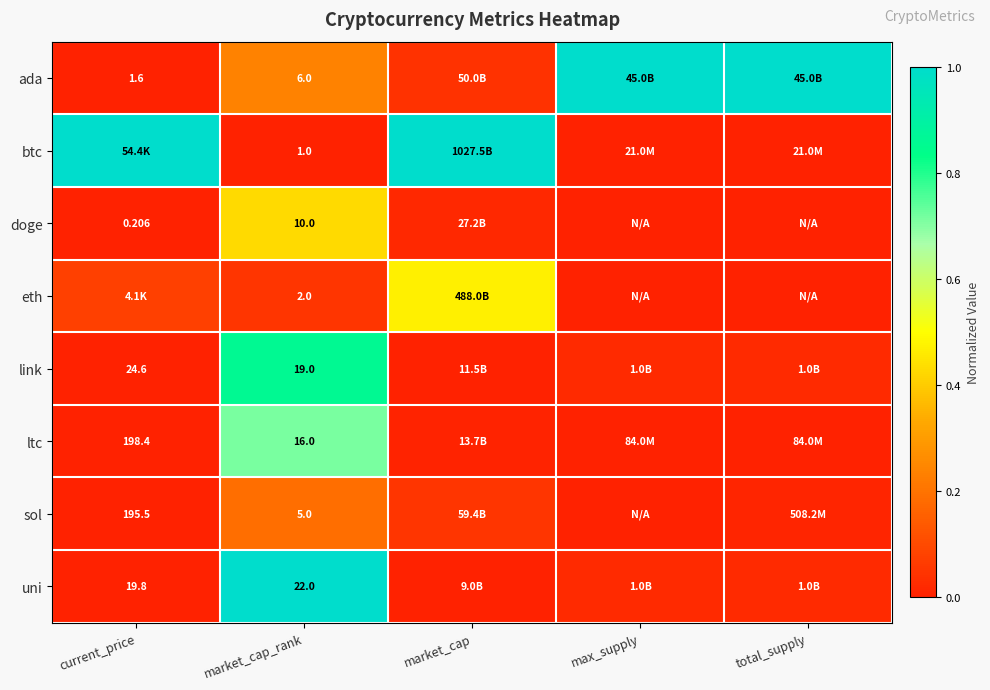

What is the maximum value for btc?

1.0